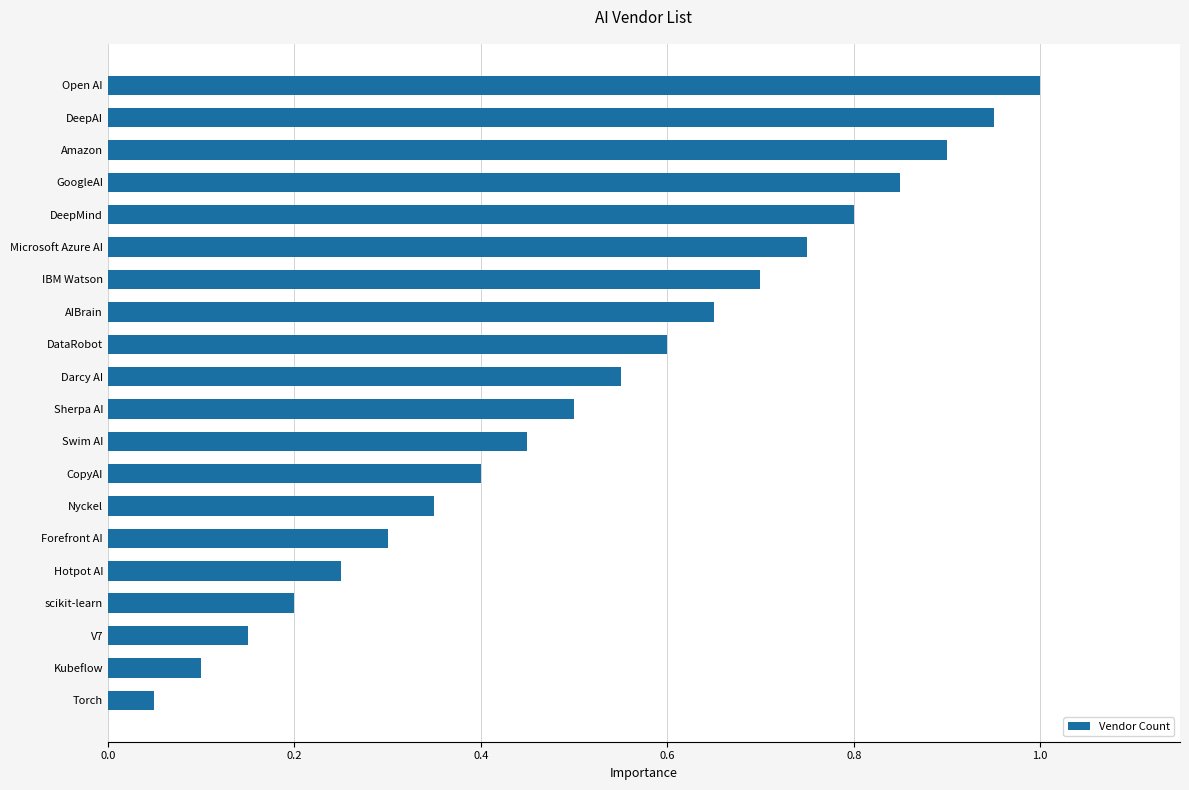

List the labels in order of value, largest first.

Open AI, DeepAI, Amazon, GoogleAI, DeepMind, Microsoft Azure AI, IBM Watson, AIBrain, DataRobot, Darcy AI, Sherpa AI, Swim AI, CopyAI, Nyckel, Forefront AI, Hotpot AI, scikit-learn, V7, Kubeflow, Torch